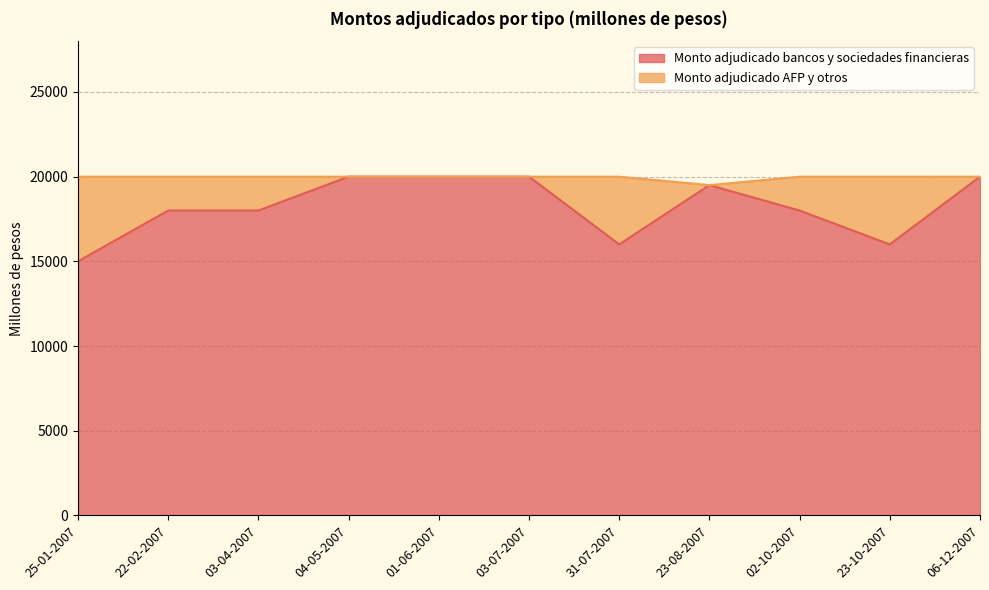

What is the label of the 8th point from the right?

04-05-2007